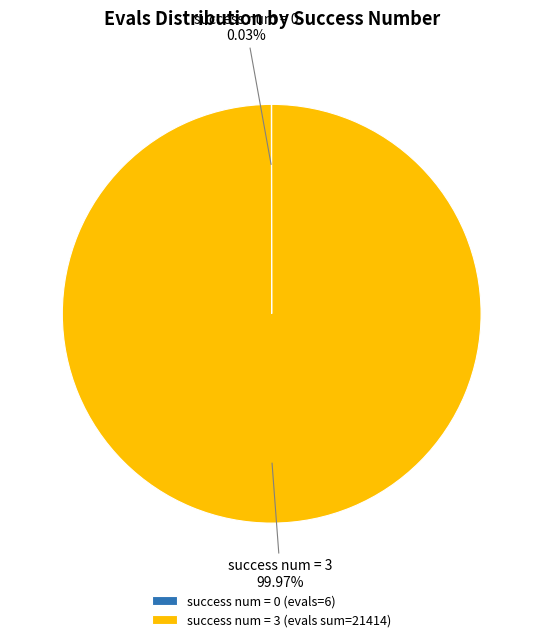

Is success num = 3 (evals sum=21414) the majority of the pie?

Yes